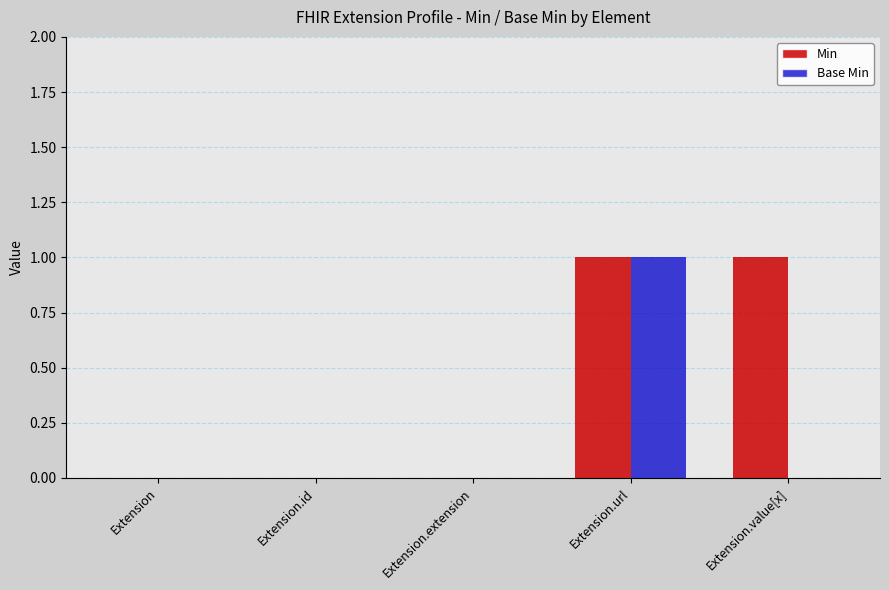

Which series changed the most between Extension and Extension.value[x]?

Min